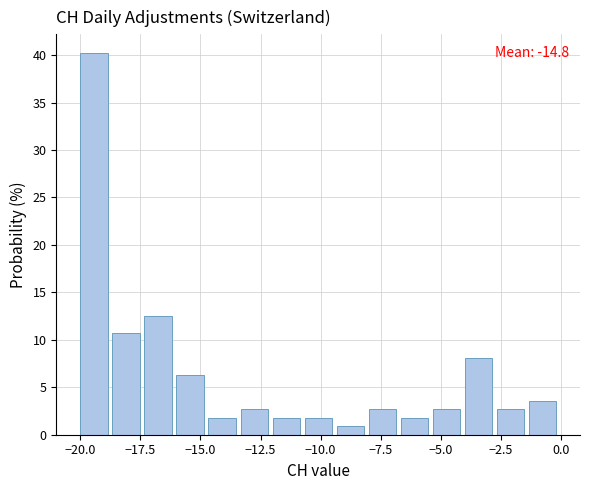

Around what value on the x-axis is the tallest bar? Give the approximate position of its centre, as read against the axis.

-19.5